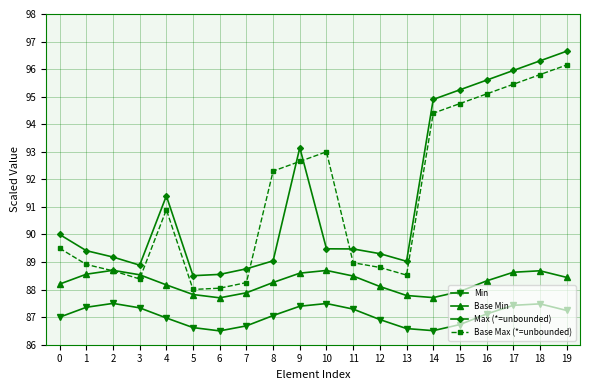

Is the value of Base Max (*=unbounded) at 14 greater than the value of Min at 2?

Yes